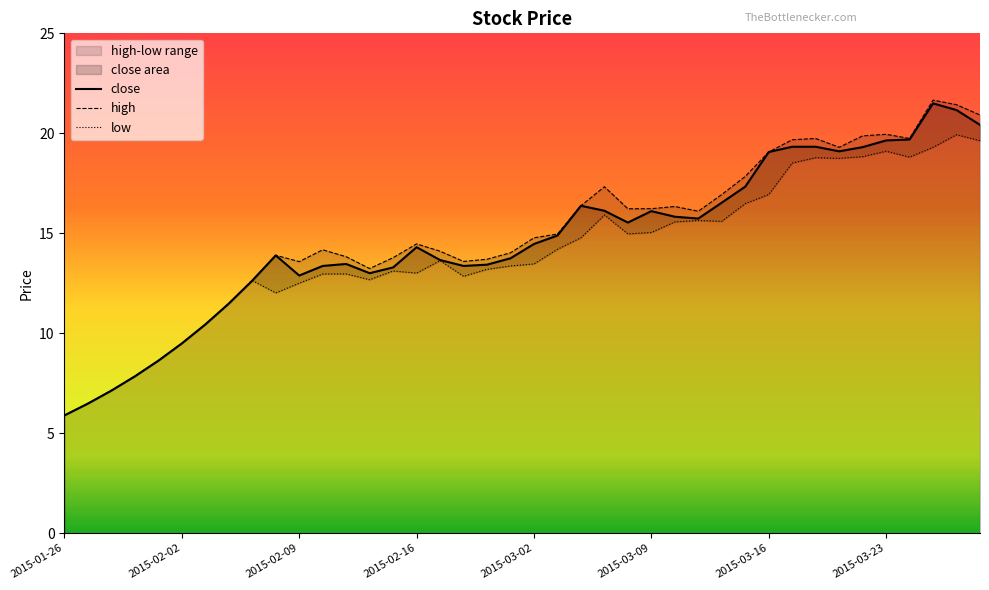

The high series shows 21.3 at 26. True or false?

False